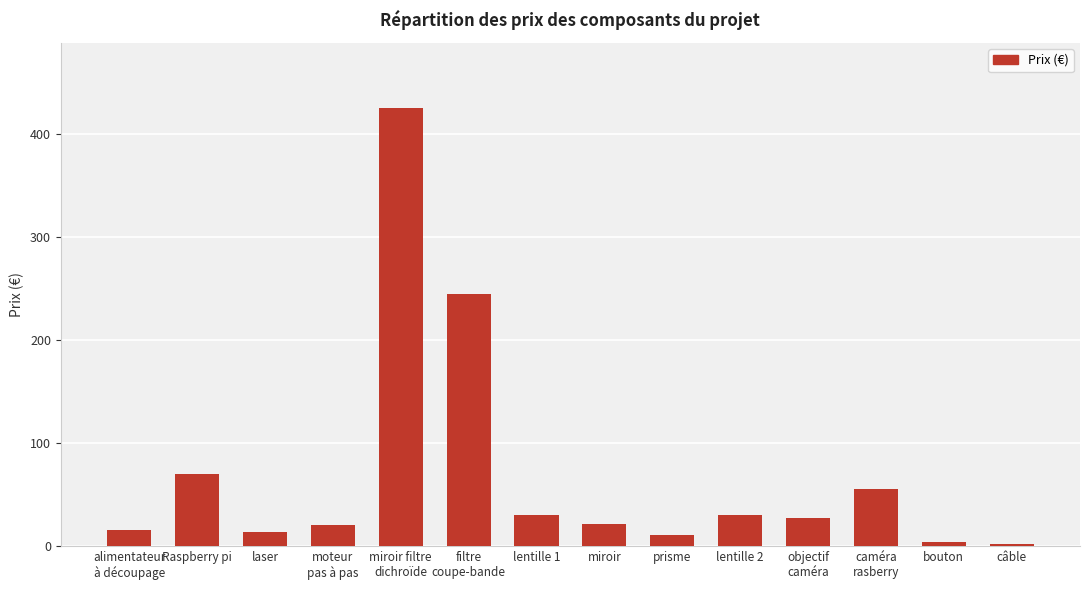

What is the average value?

69.2